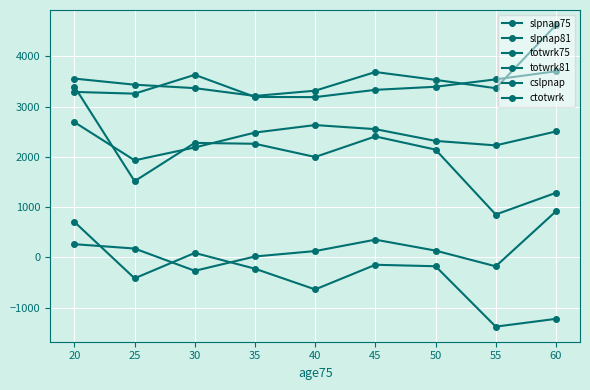

What is the difference between the second highest and minimum values in the totwrk81 series?

1554.2